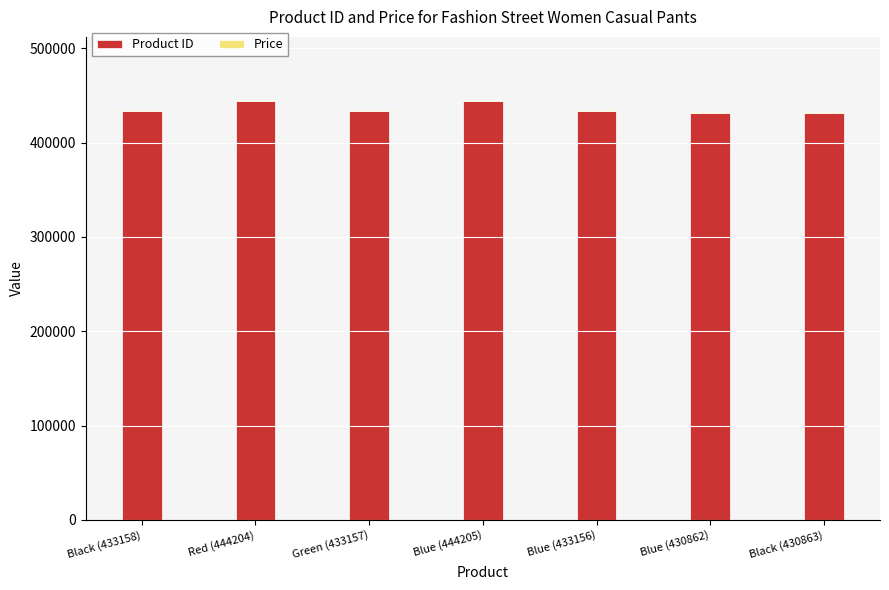

What is the highest value of the Product ID series?

444205